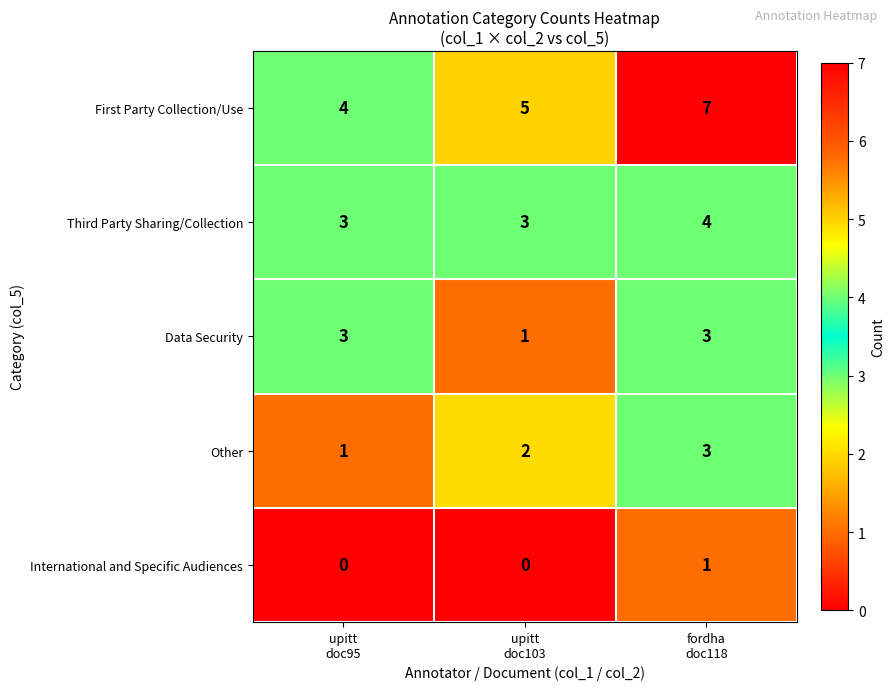

How many Third Party Sharing/Collection values are between 3 and 4?

3